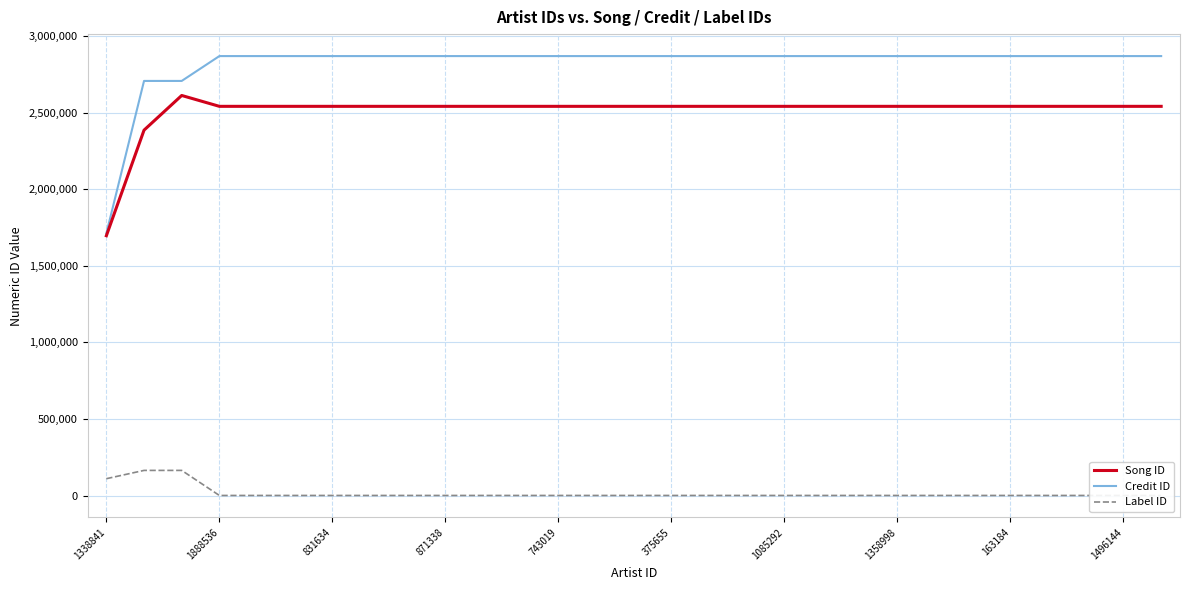

Reading left to right, transcribe all the data shown in this chart.

Song ID: 1695917	2385008	2611329	2540407	2540407	2540407	2540407	2540407	2540407	2540407	2540407	2540407	2540407	2540407	2540407	2540407	2540407	2540407	2540407	2540407	2540407	2540407	2540407	2540407	2540407	2540407	2540407	2540407	2540407
Credit ID: 1711159	2706197	2706197	2868415	2868415	2868415	2868415	2868415	2868415	2868415	2868415	2868415	2868415	2868415	2868415	2868415	2868415	2868415	2868415	2868415	2868415	2868415	2868415	2868415	2868415	2868415	2868415	2868415	2868415
Label ID: 110180	164284	164284	764	764	764	764	764	764	764	764	764	764	764	764	764	764	764	764	764	764	764	764	764	764	764	764	764	764